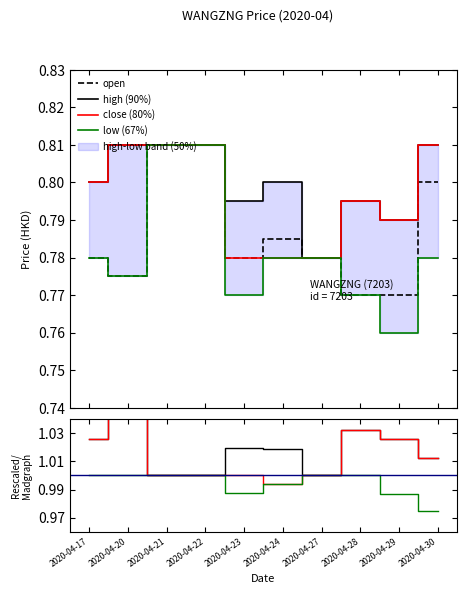

List the series in order of their overall mean, highest first.

high, close, open, low